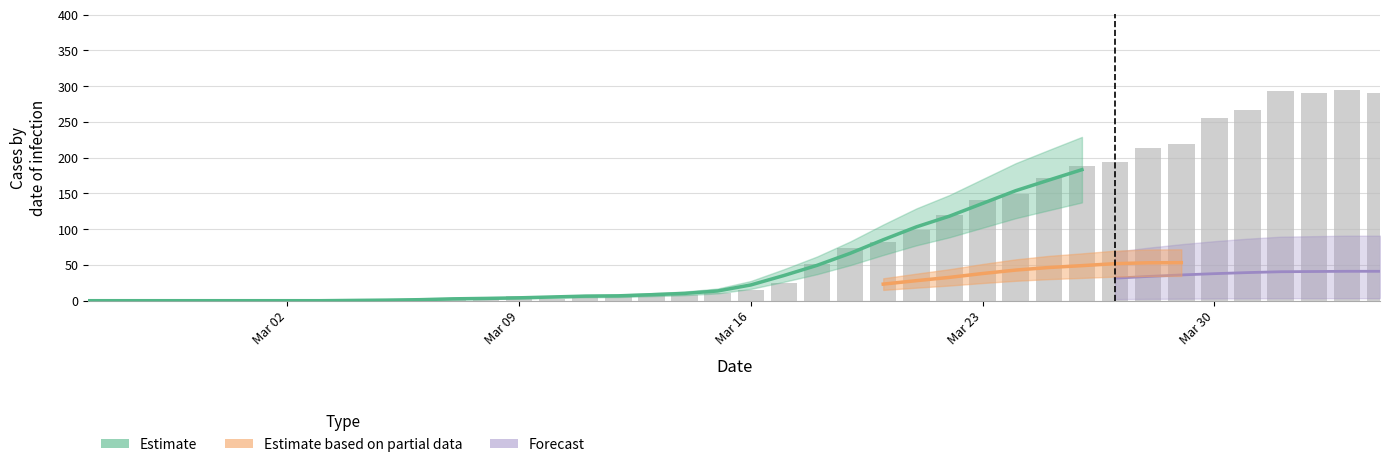

How many groups of bars are there?

40